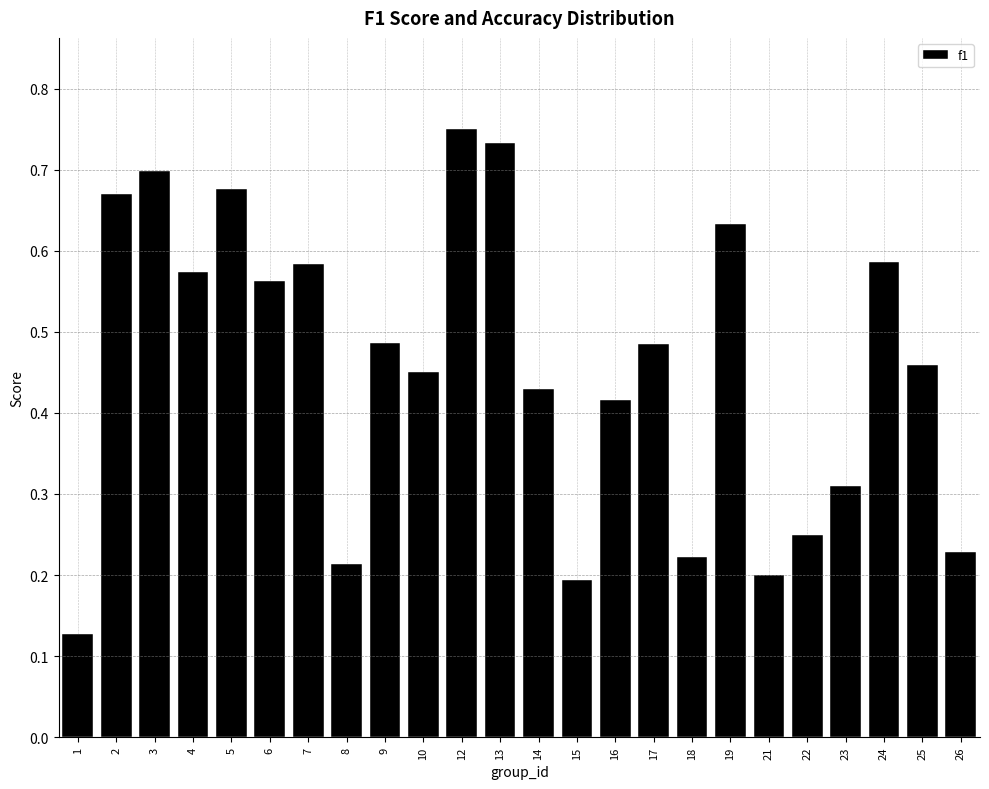

Which has a higher value, 17 or 24?

24